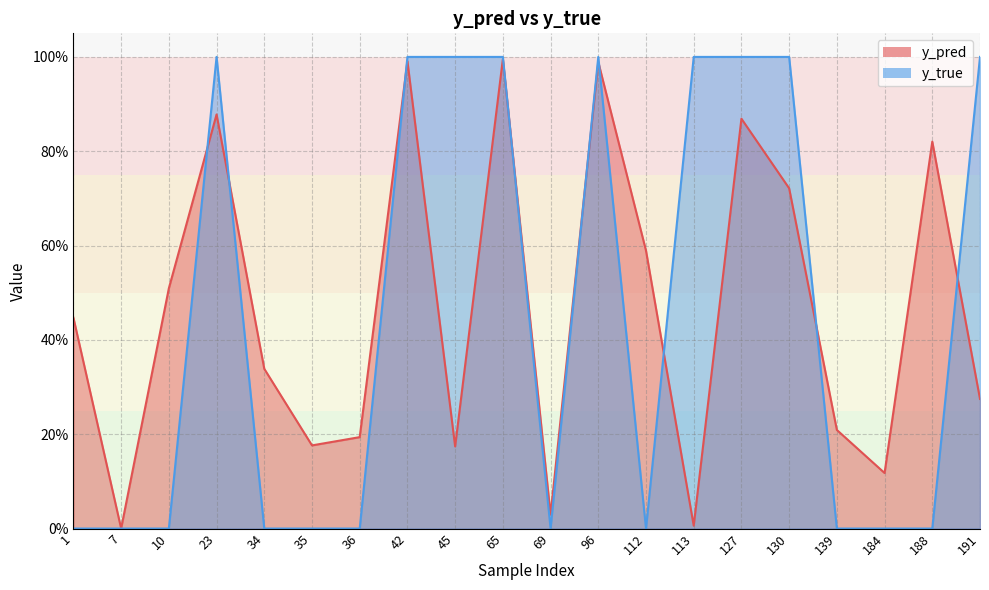

Rank the categories by y_pred value from highest to lowest.

65, 42, 96, 23, 127, 188, 130, 112, 10, 1, 34, 191, 139, 36, 35, 45, 184, 69, 113, 7